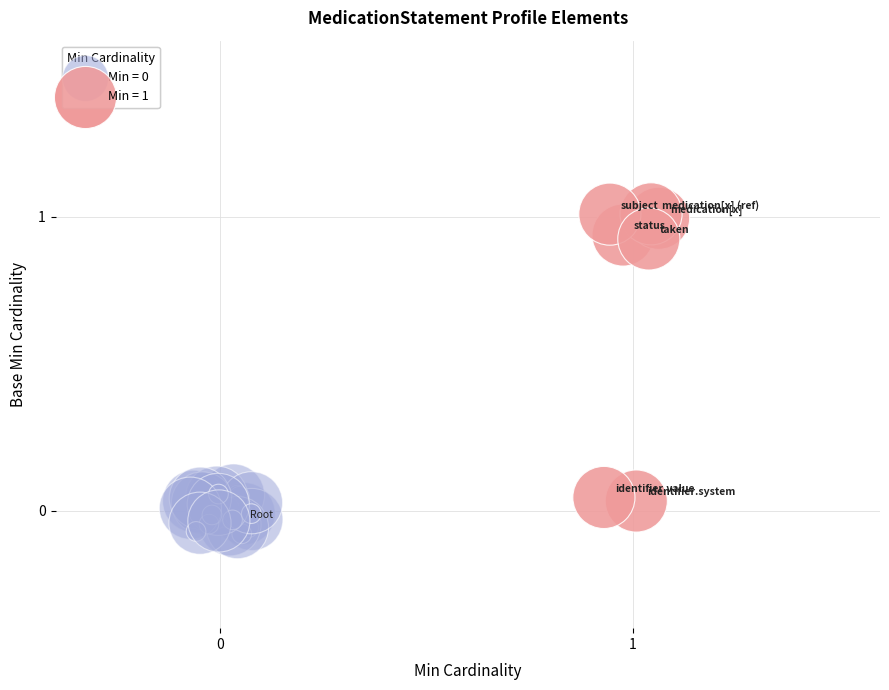

Which series has the largest Y range (max minus min)?

Min = 1